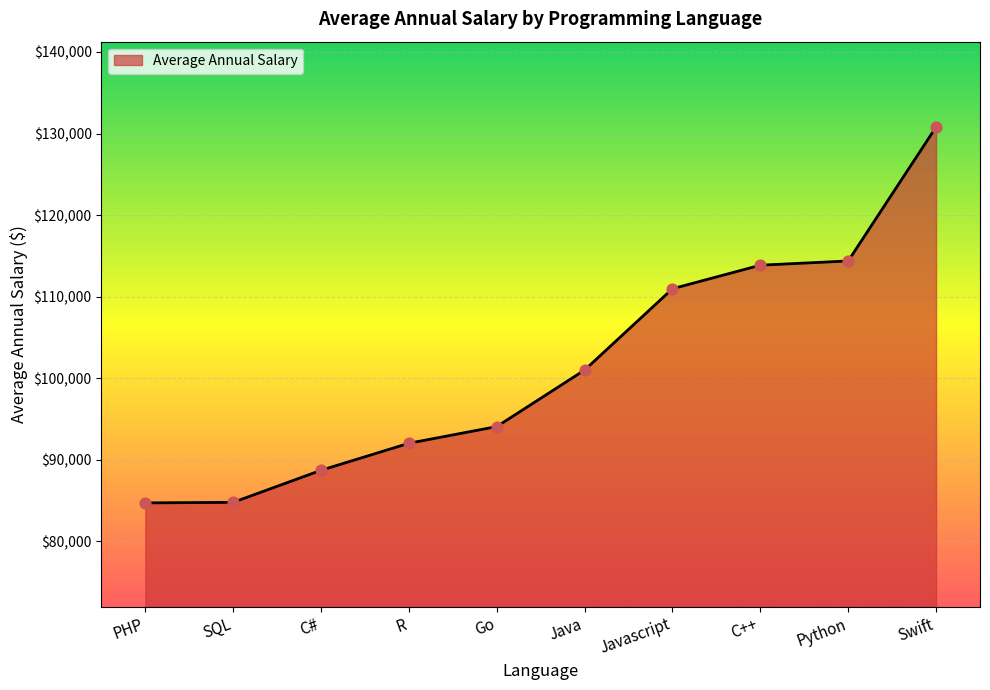

What is the change in value from C# to Swift?

+42075